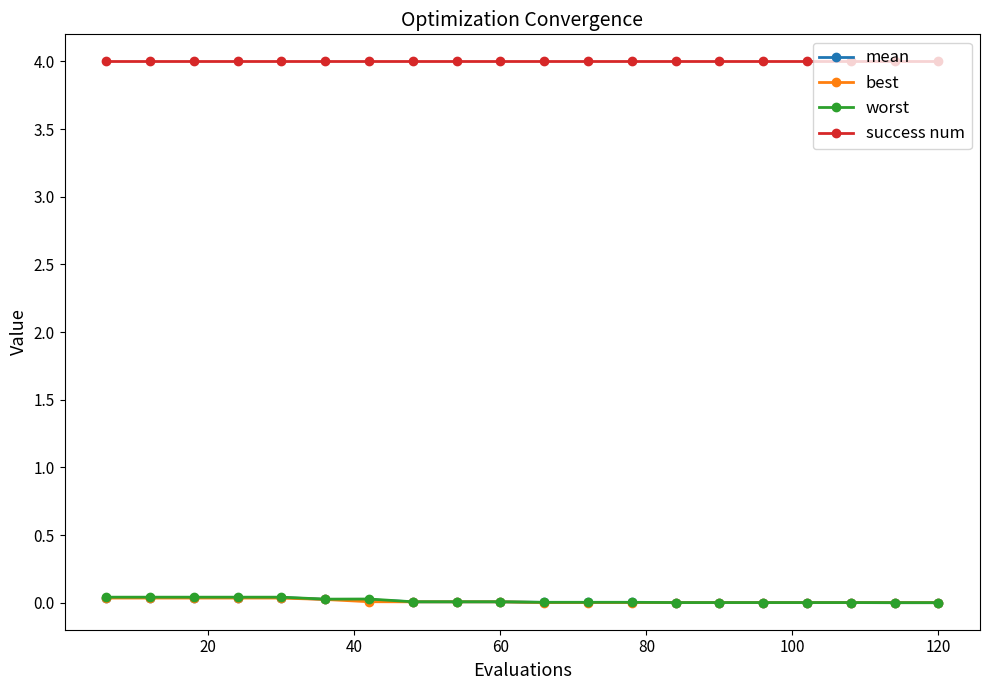

True or false: worst and mean intersect in this chart.

False